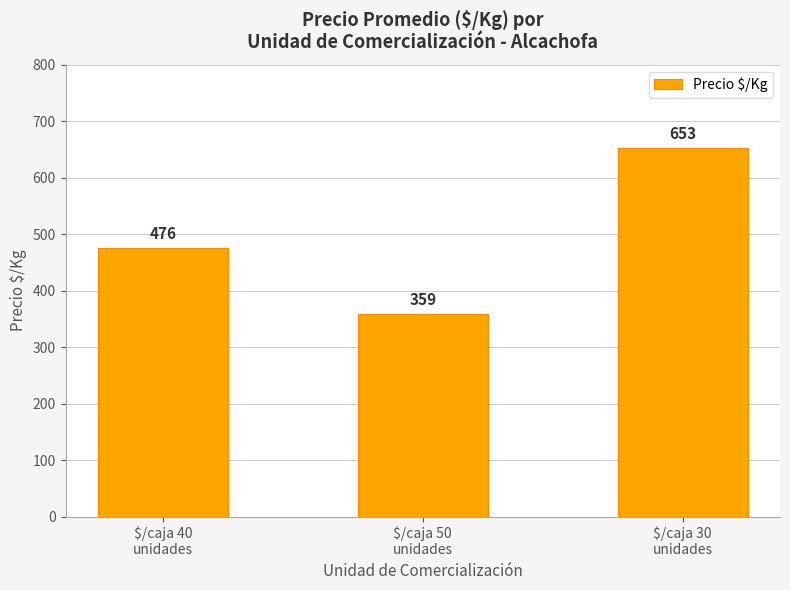

List the labels in order of value, largest first.

$/caja 30
unidades, $/caja 40
unidades, $/caja 50
unidades